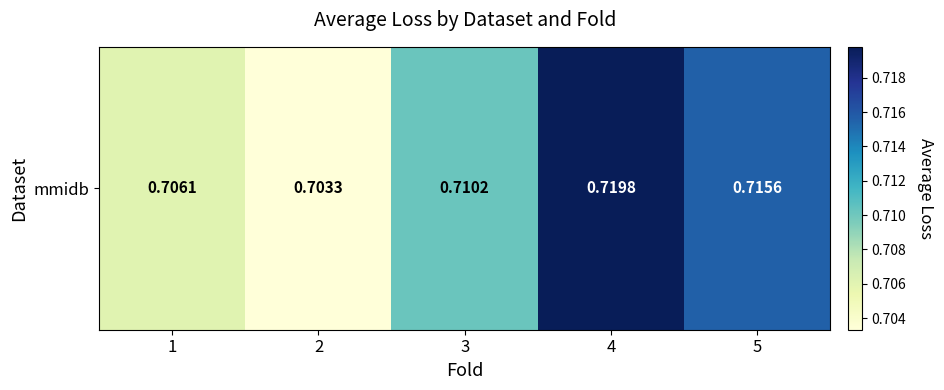

How many distinct data groups are displayed?

1